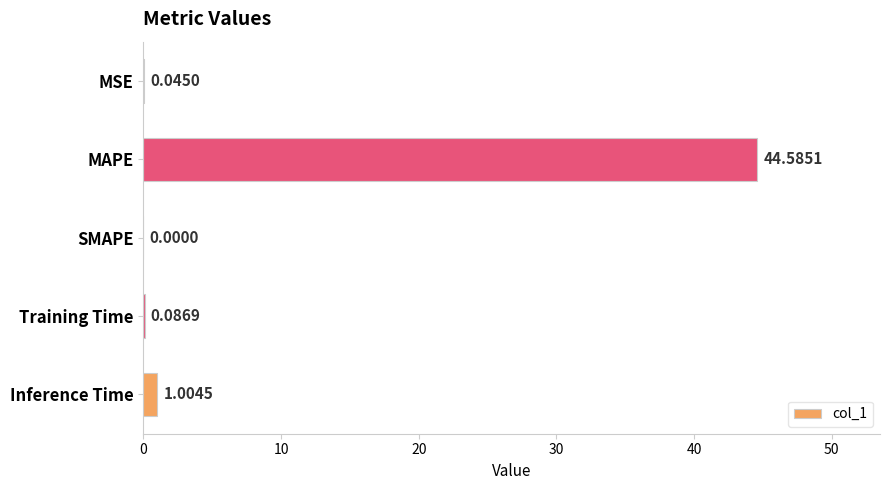

What is the change in value from MAPE to Inference Time?

-43.6